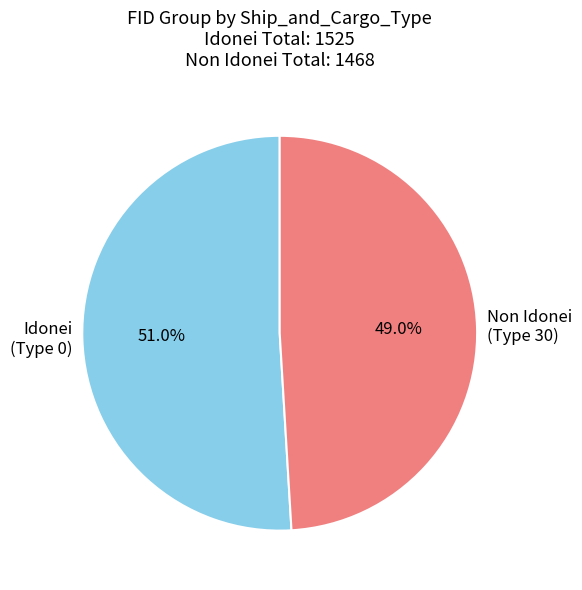

How much of the chart is everything except Non Idonei (Type 30)?

51.0%